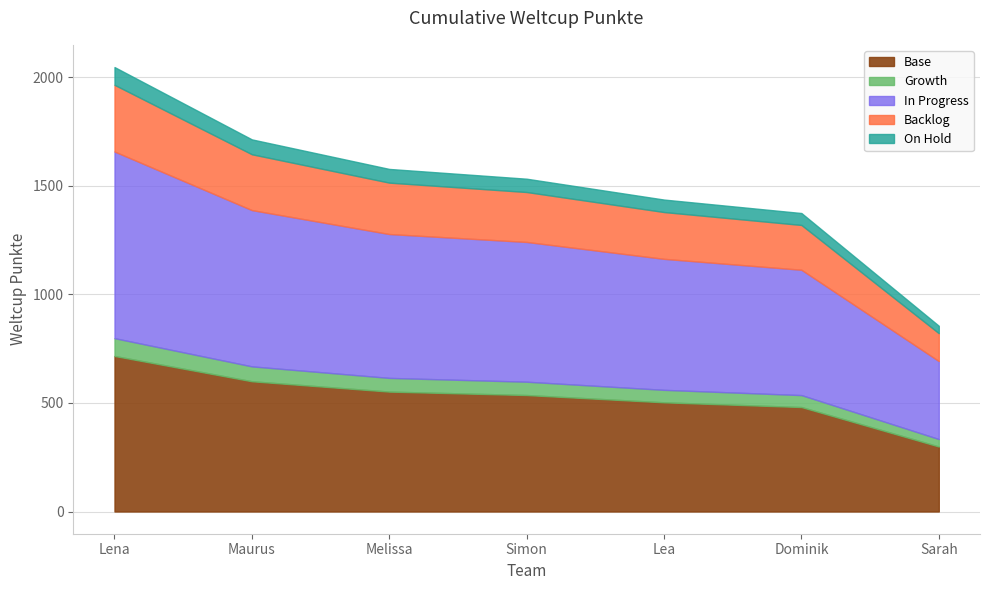

What is the label of the 2nd point from the right?

Dominik